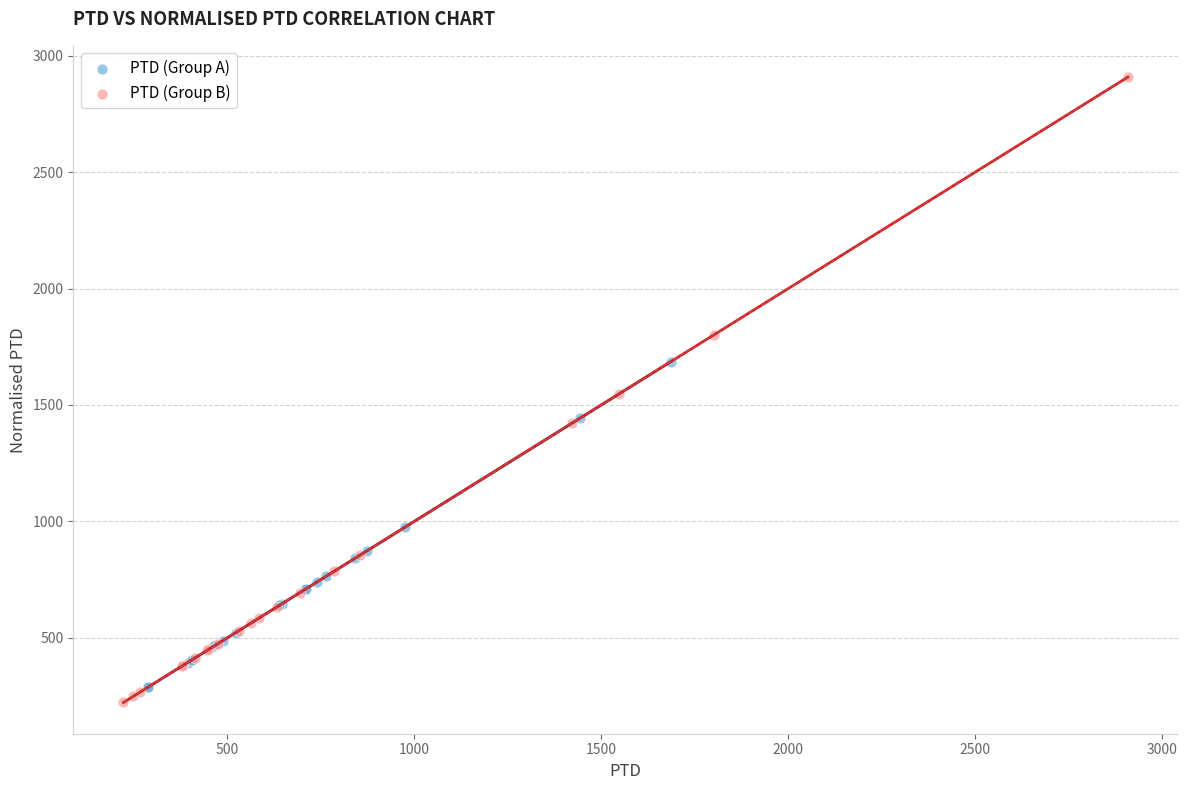

Which series reaches the maximum Y coordinate?

PTD (Group B)